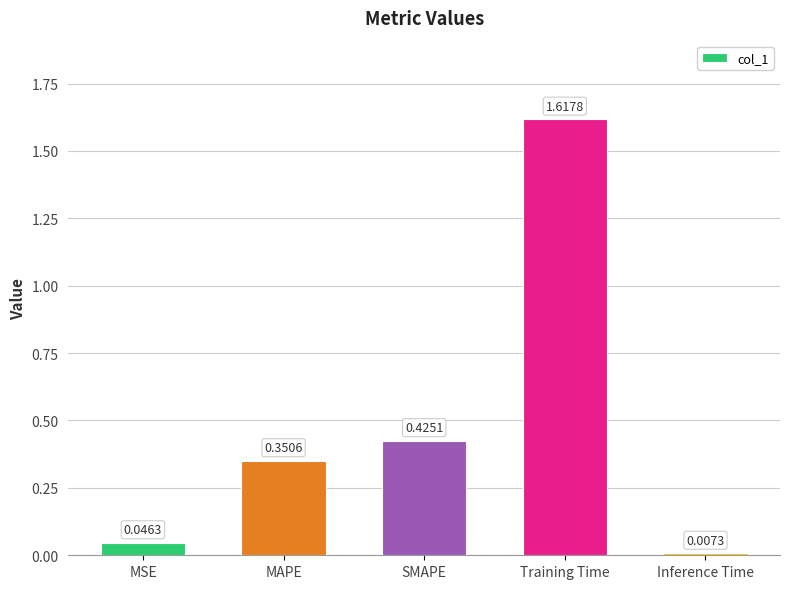

Where is the data nearest to the value 0?

Inference Time